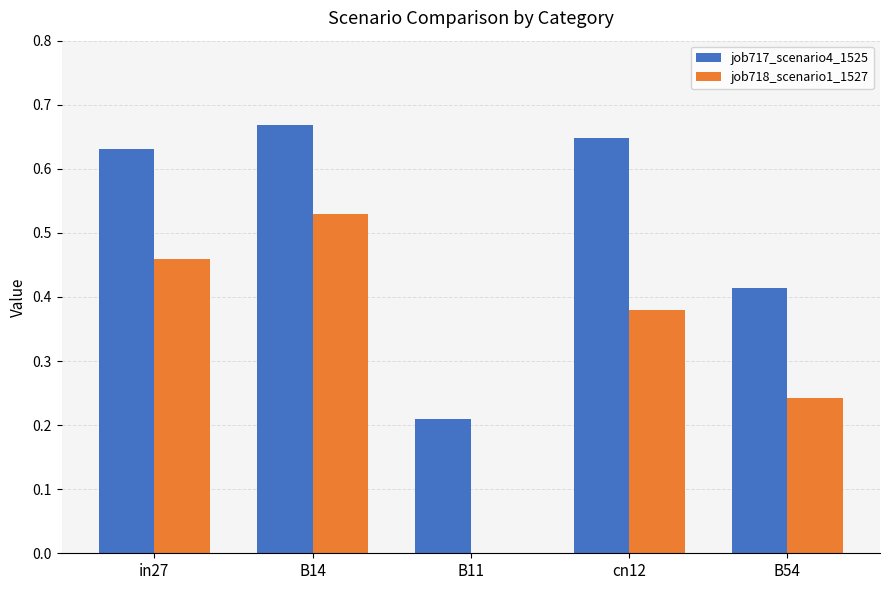

How many groups of bars are there?

5